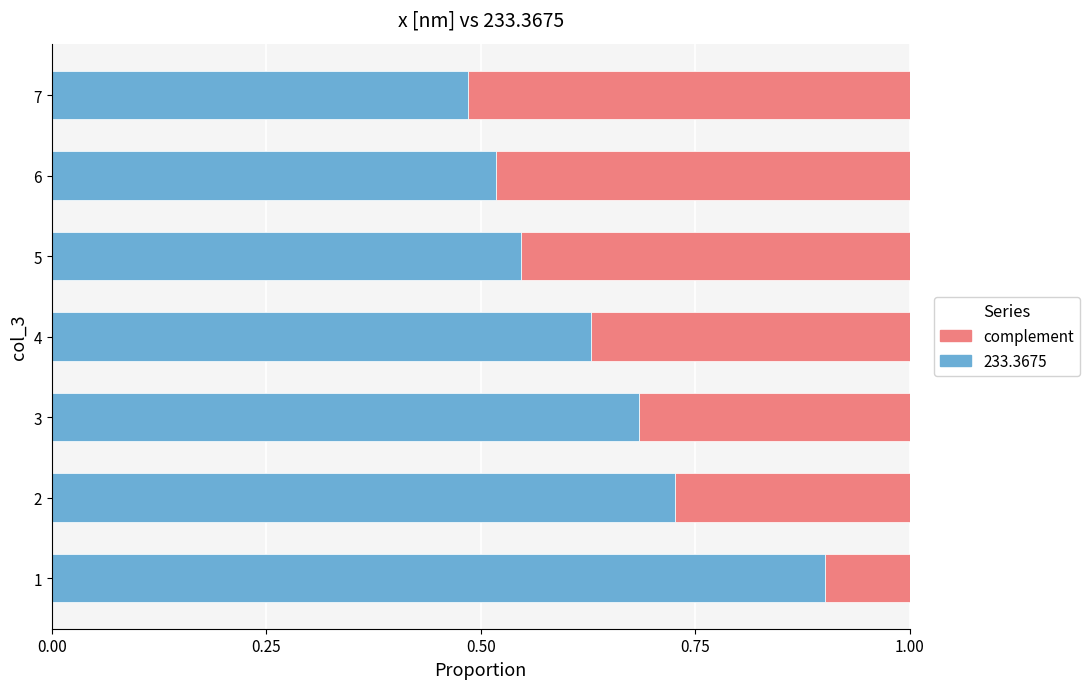

What is the total value across all series at 3?

1.0